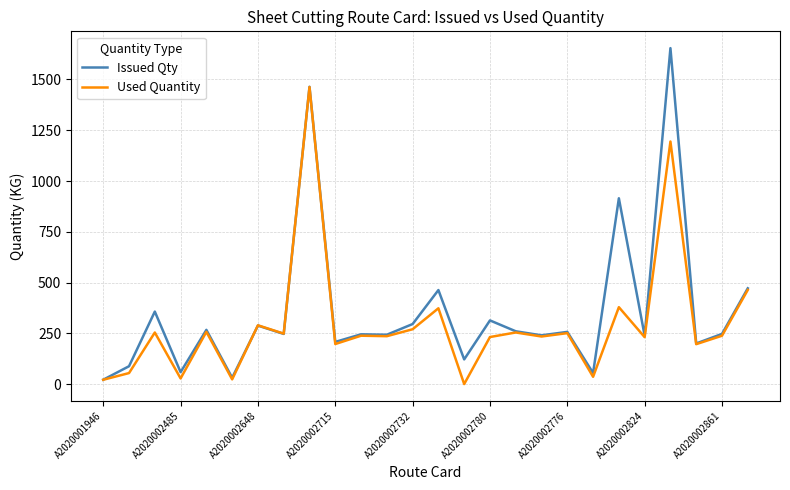

At how many categories does at least one series exceed 399?

5